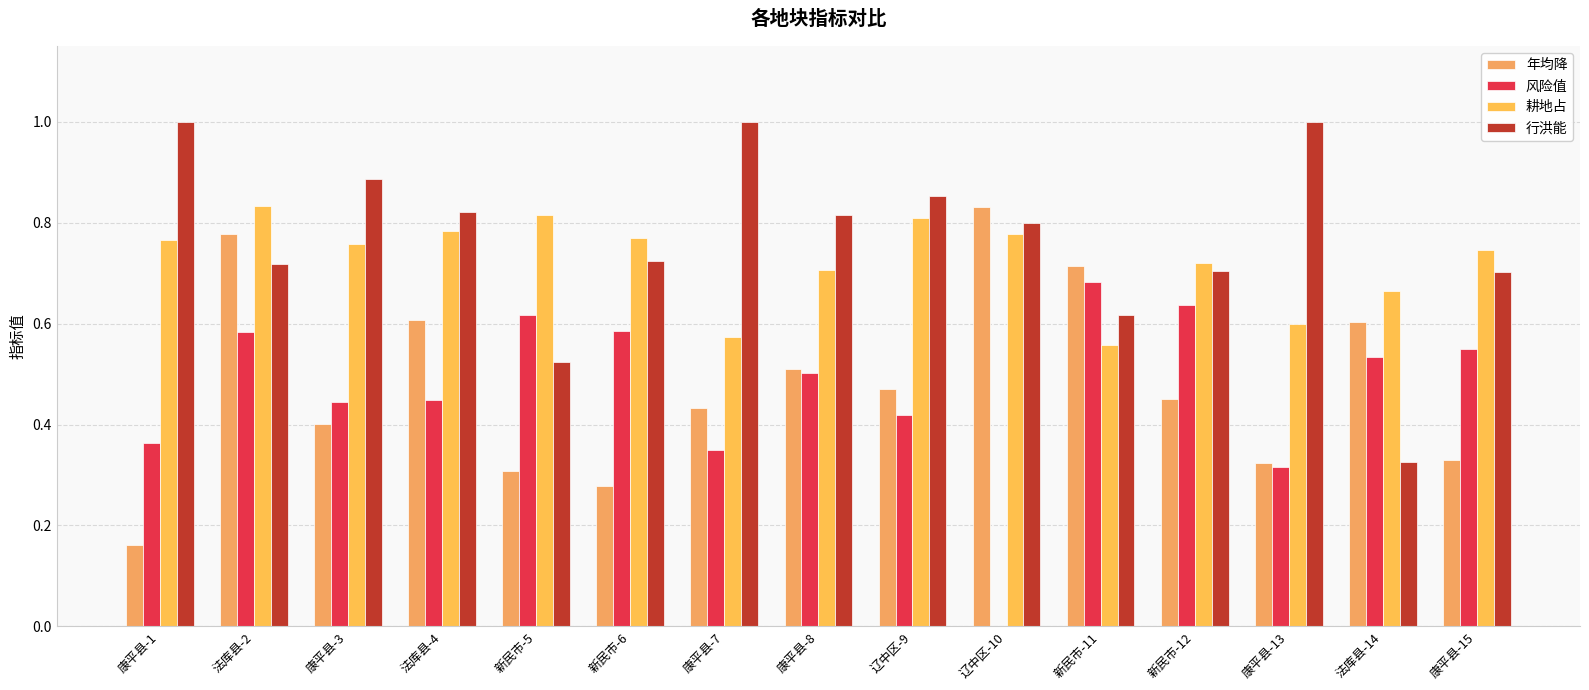

What is the total value across all series at 法库县-14?

2.1